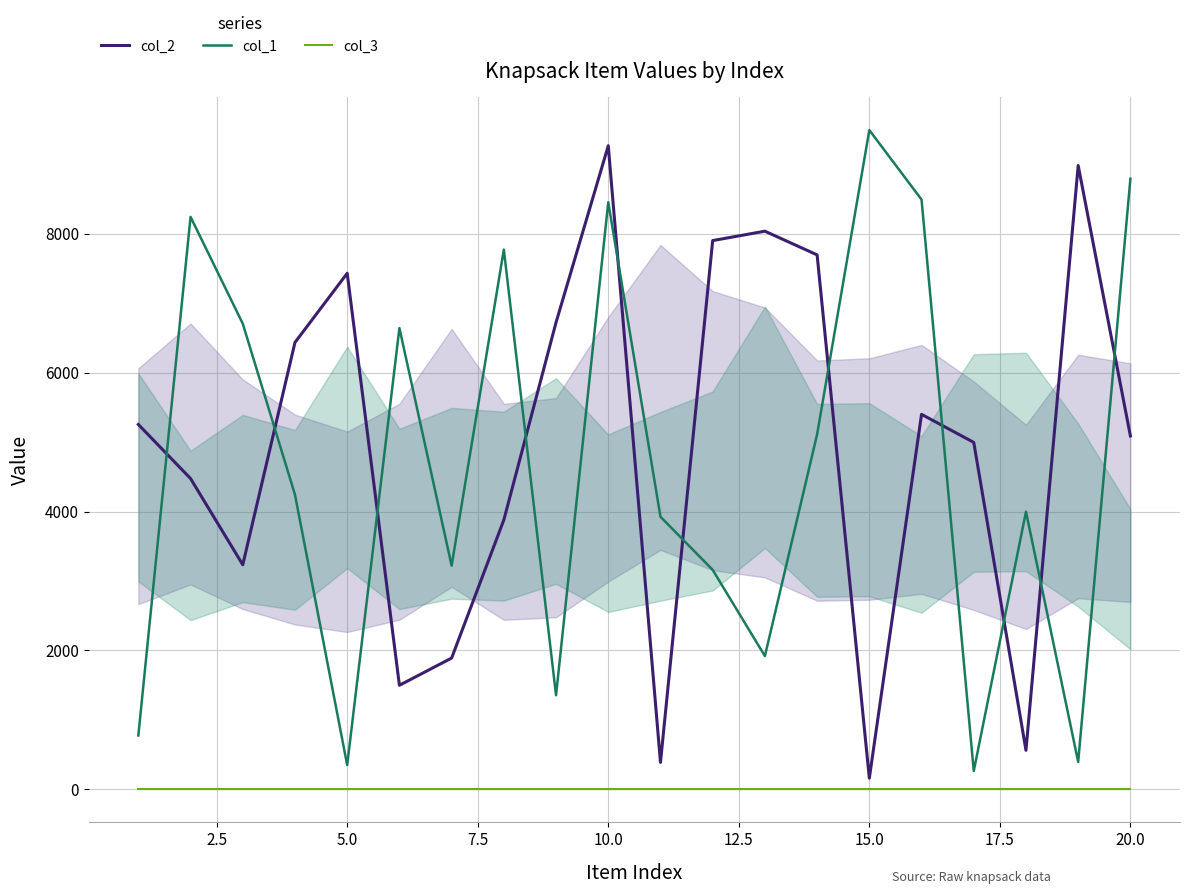

What is the maximum value shown in the chart?

9490